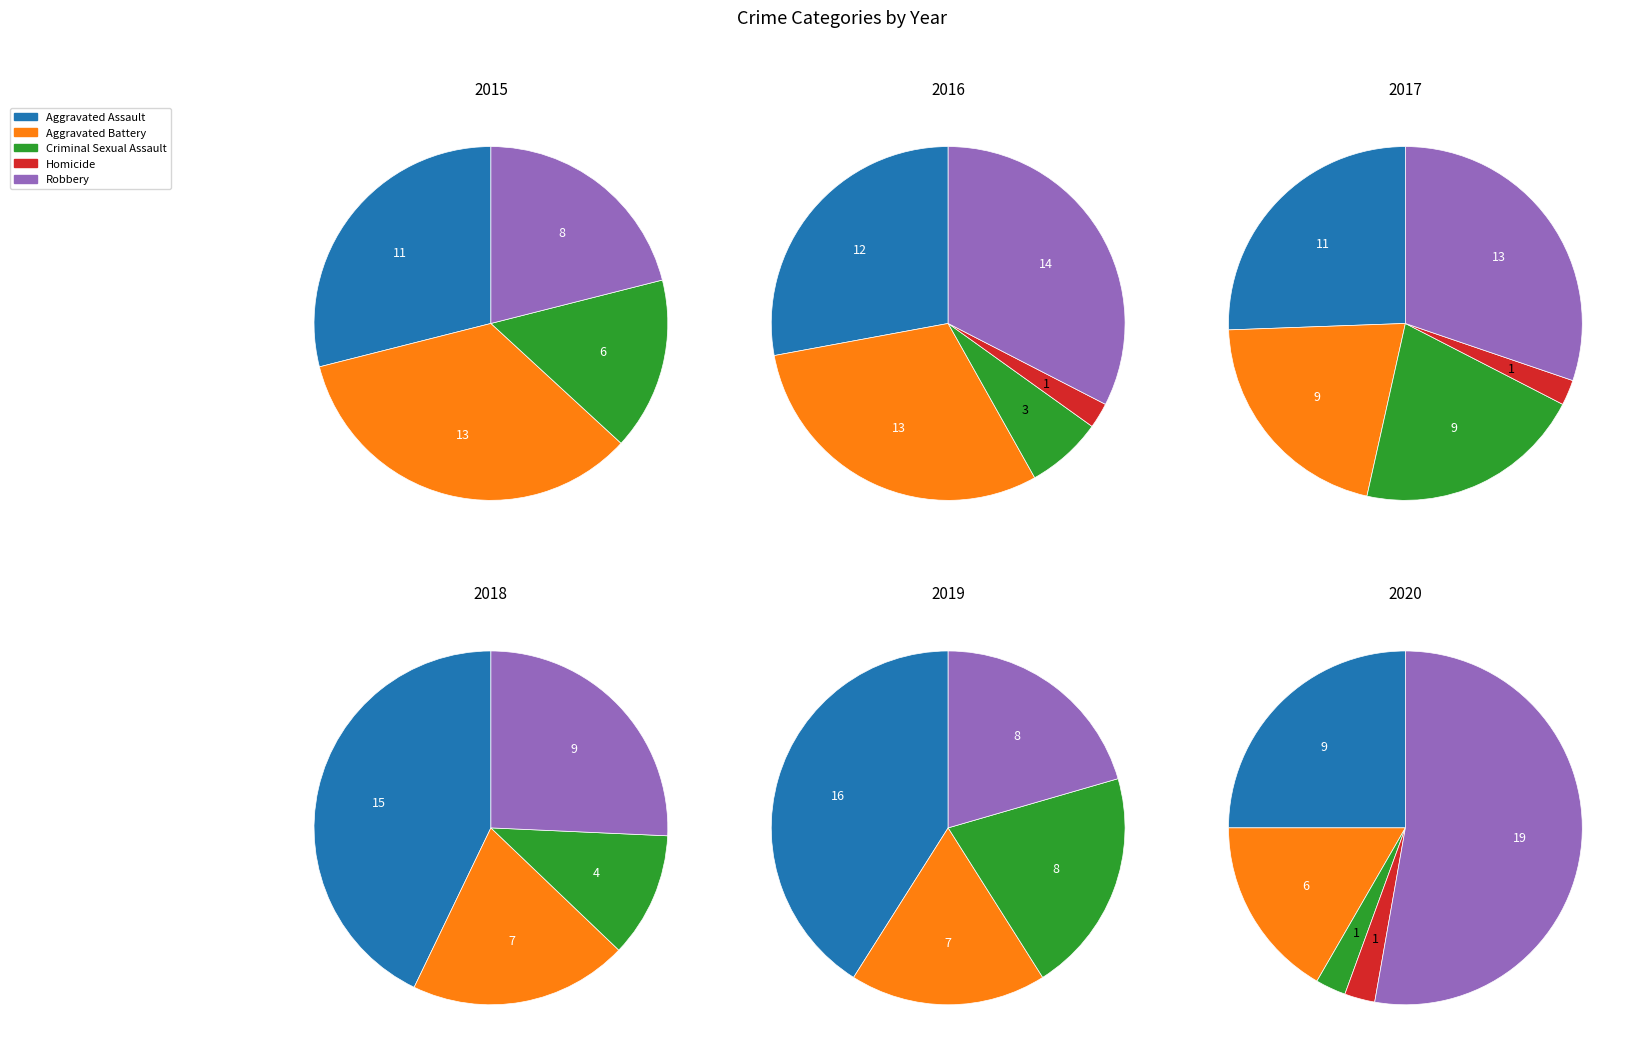

Which slice is the largest?

Aggravated Battery